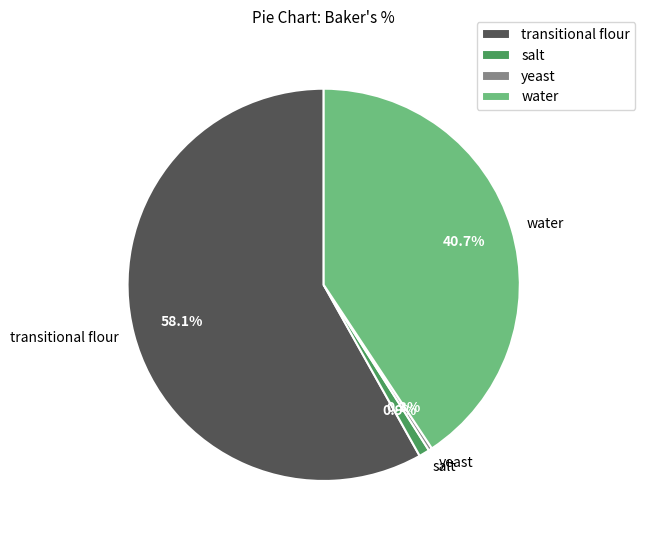

To the nearest percent, what portion does water represent?

41%